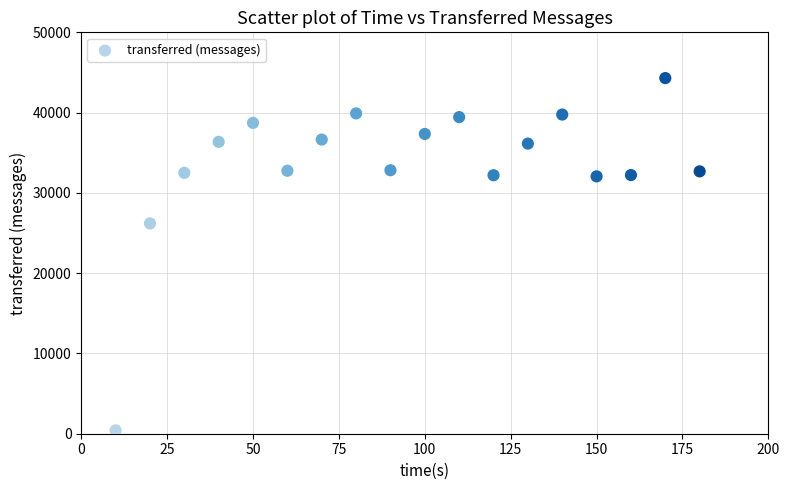

What Y value in the scatter plot is closest to 22360?

26200